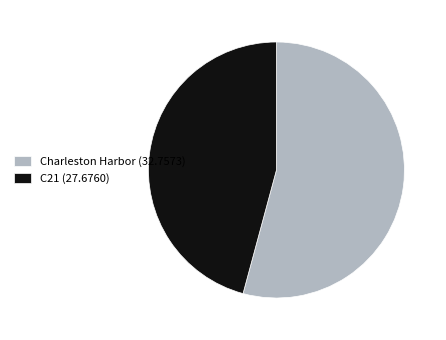

Is the sum of Charleston Harbor and C21 greater than half?

Yes